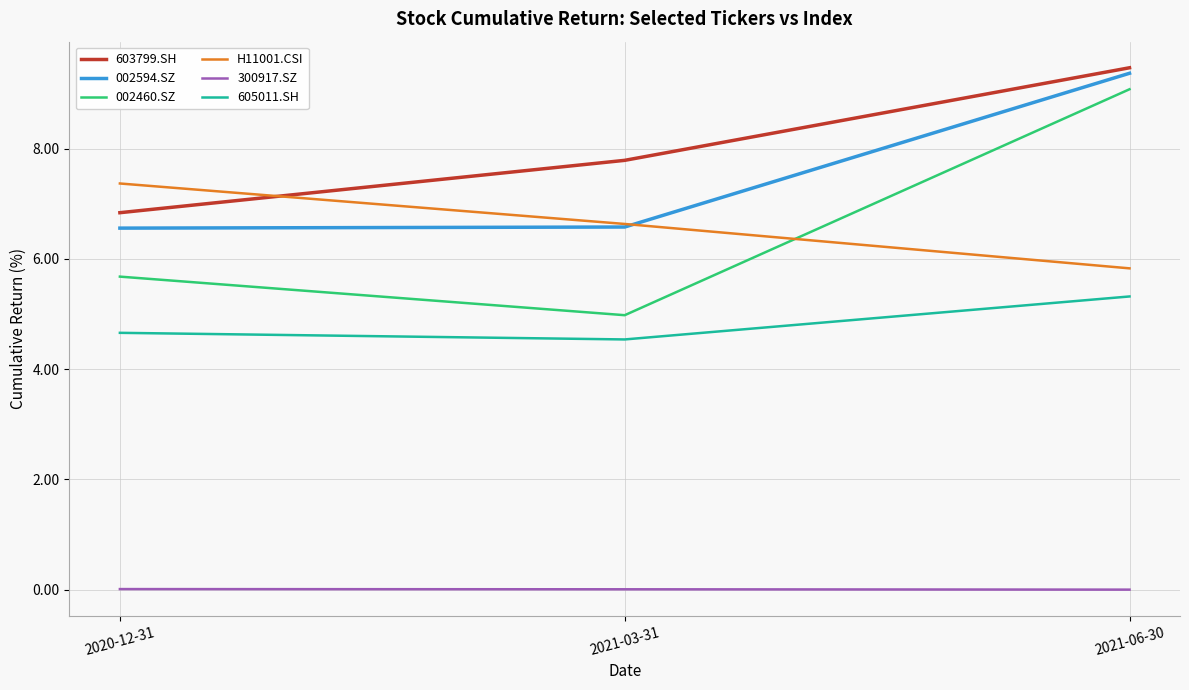

Is it true that 002594.SZ equals 5.8 at 2021-06-30?

False